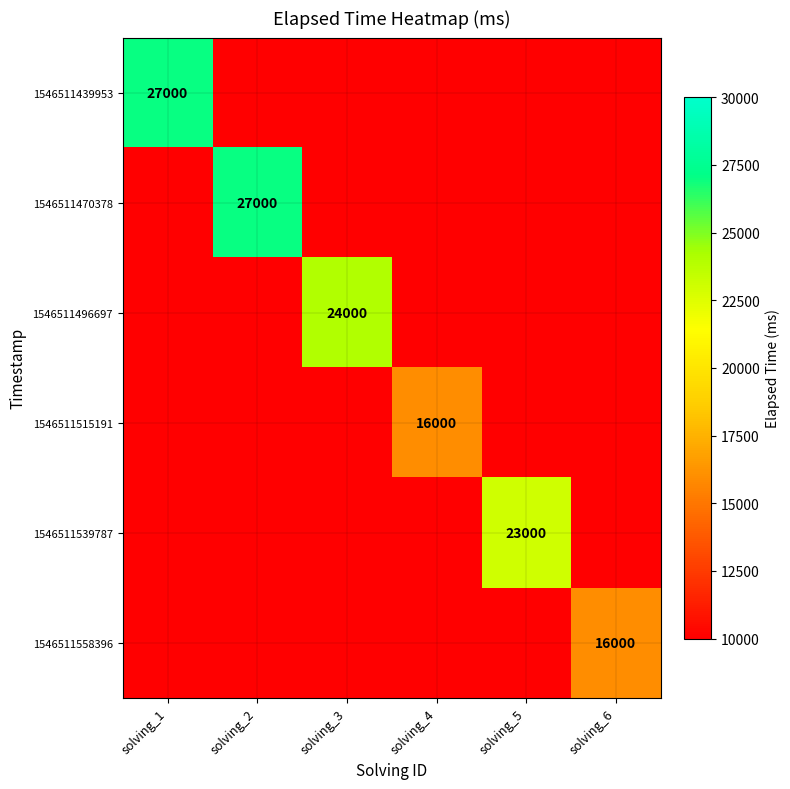

The value of 1546511539787 at solving_5 is 23000. True or false?

True